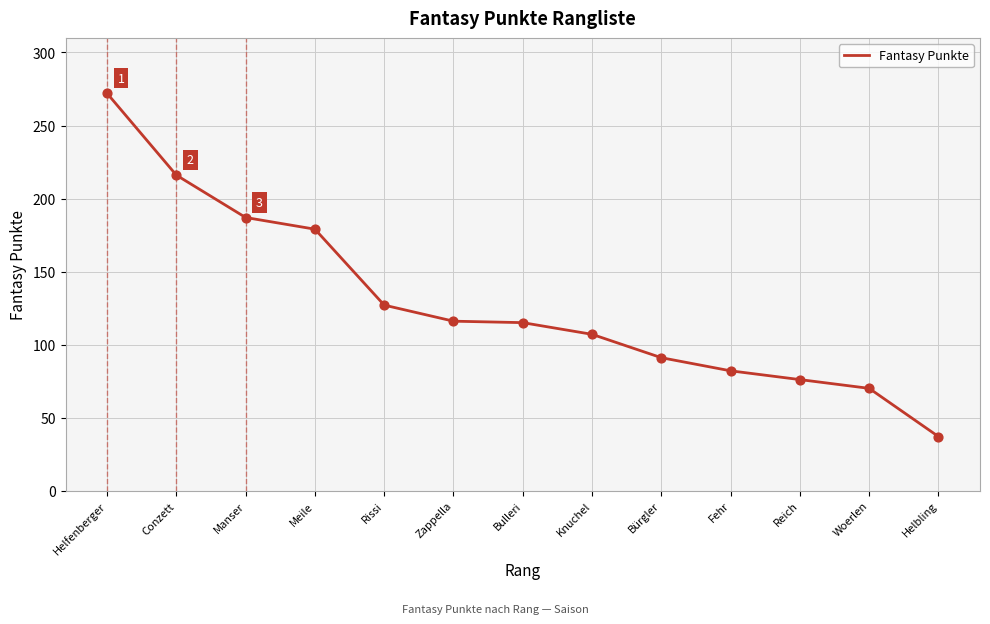

Approximately how many times larger is the value at Rissi compared to Bulleri?

1.1